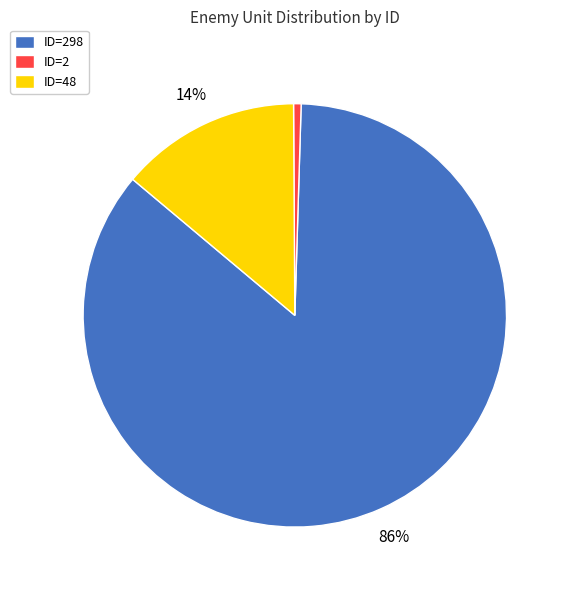

To the nearest percent, what is the combined percentage of ID=2 and ID=298?

86%